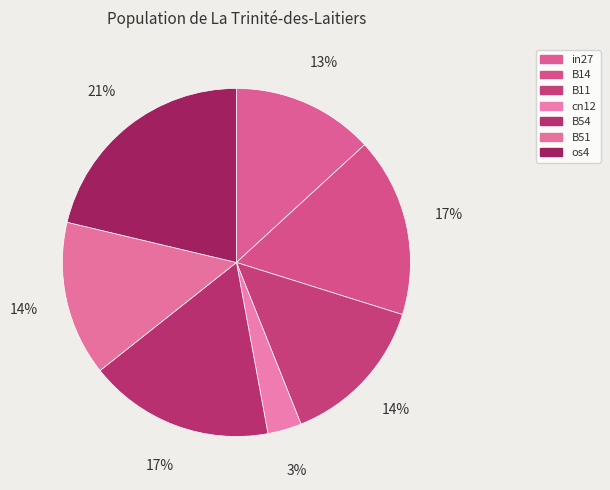

To the nearest percent, what portion does B11 represent?

14%